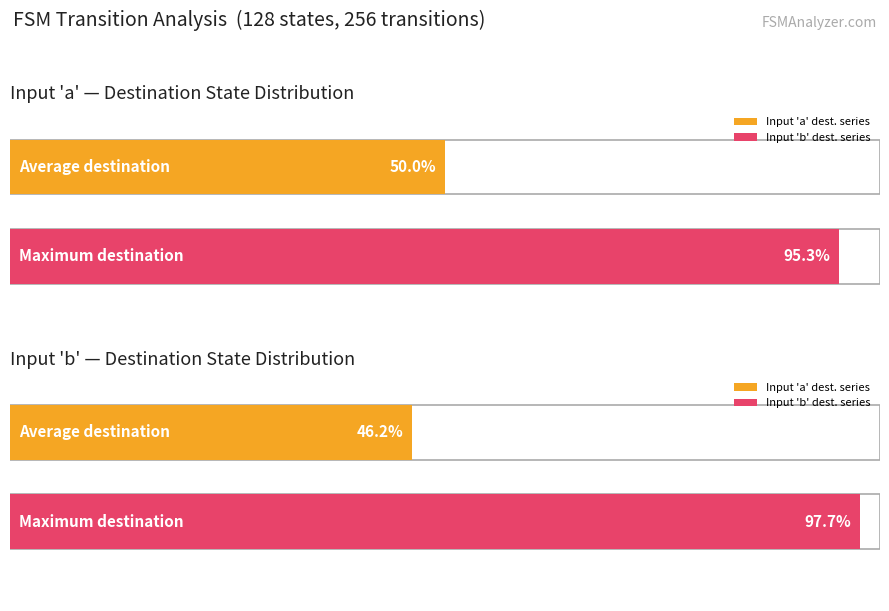

Which series has the largest range (max minus min)?

input_b_destinations